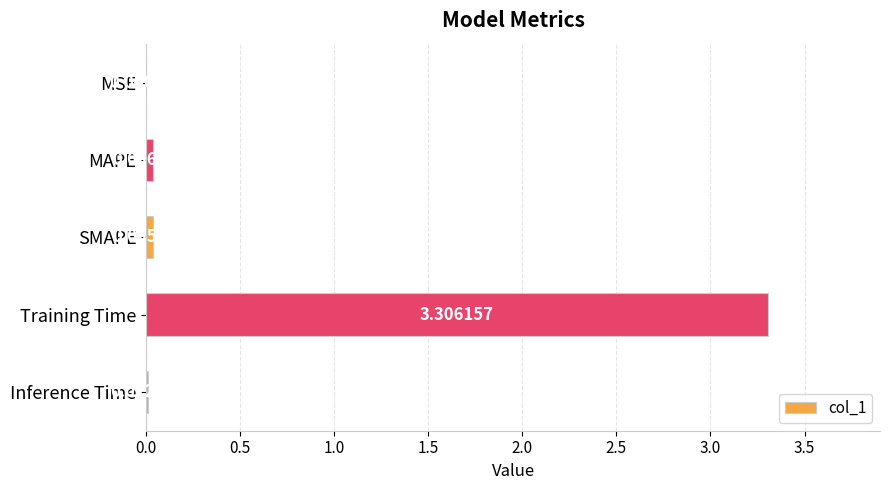

Where is the data nearest to the value 1?

MAPE